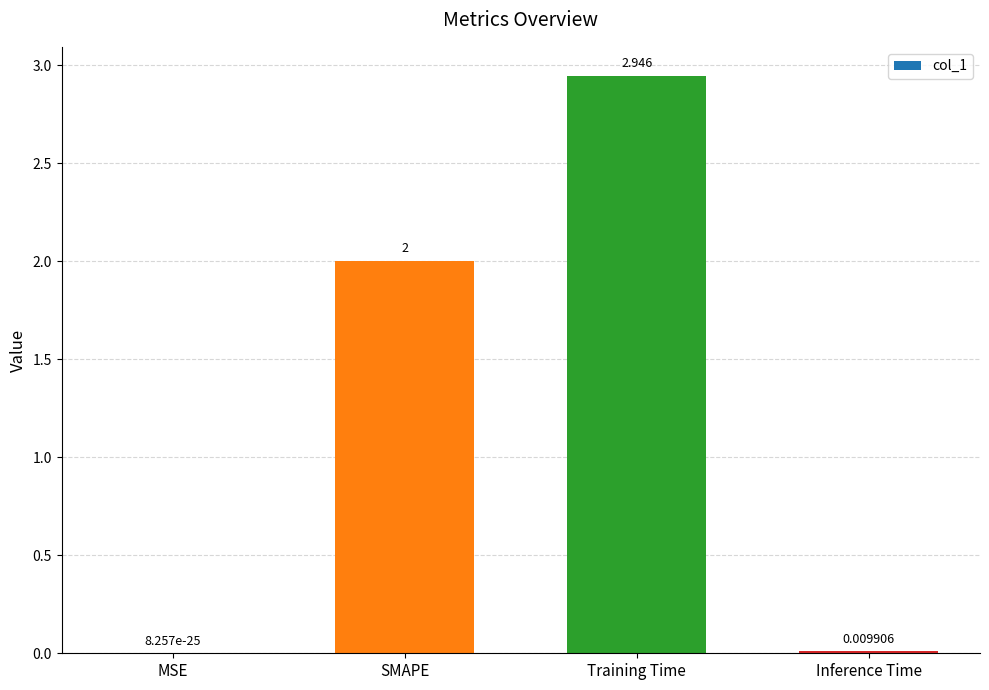

Which category has the highest value across all series?

Training Time